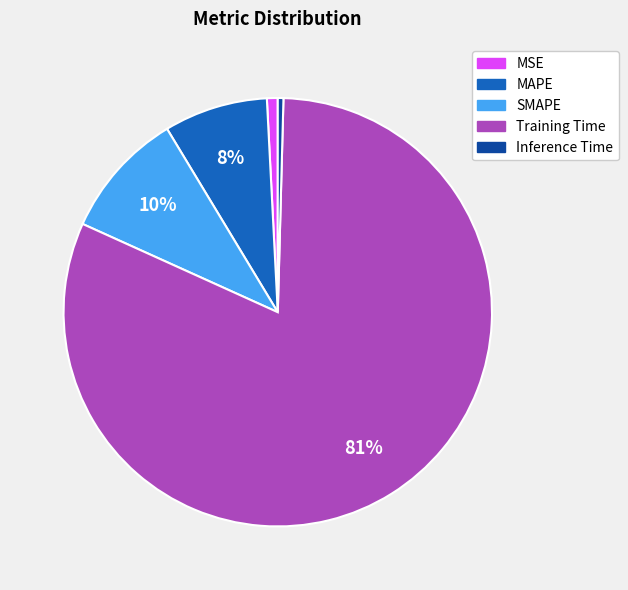

To the nearest percent, what is the difference between the largest and smallest slice percentages?

81%